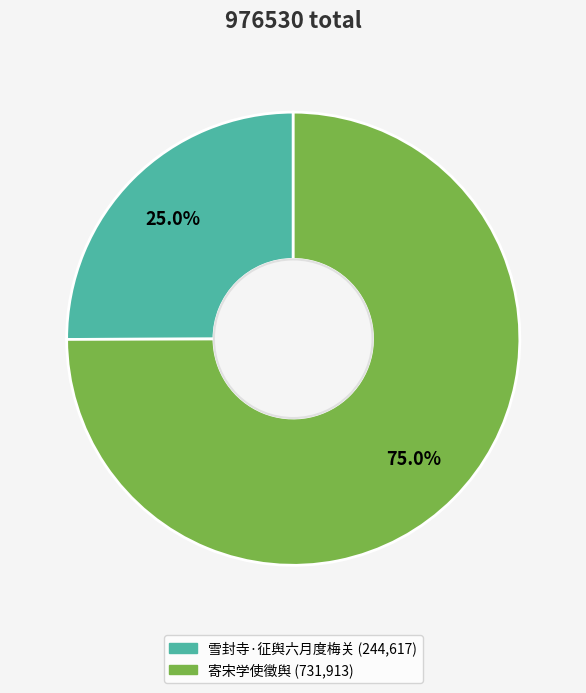

Rank the categories by value from lowest to highest.

雪封寺·征舆六月度梅关, 寄宋学使徵舆